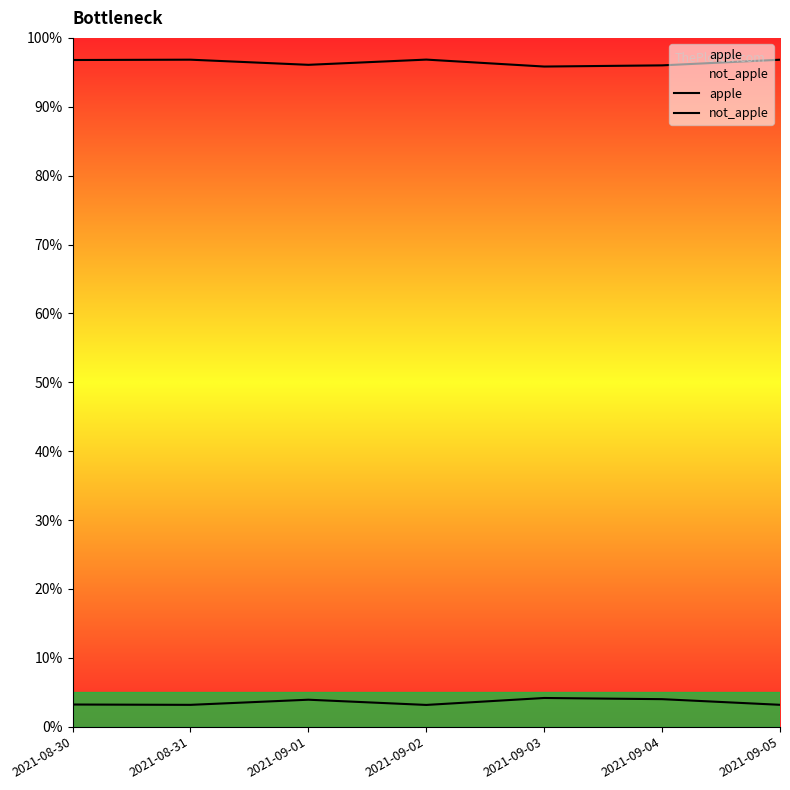

What is the difference between the maximum and second lowest values in the apple series?

1.0